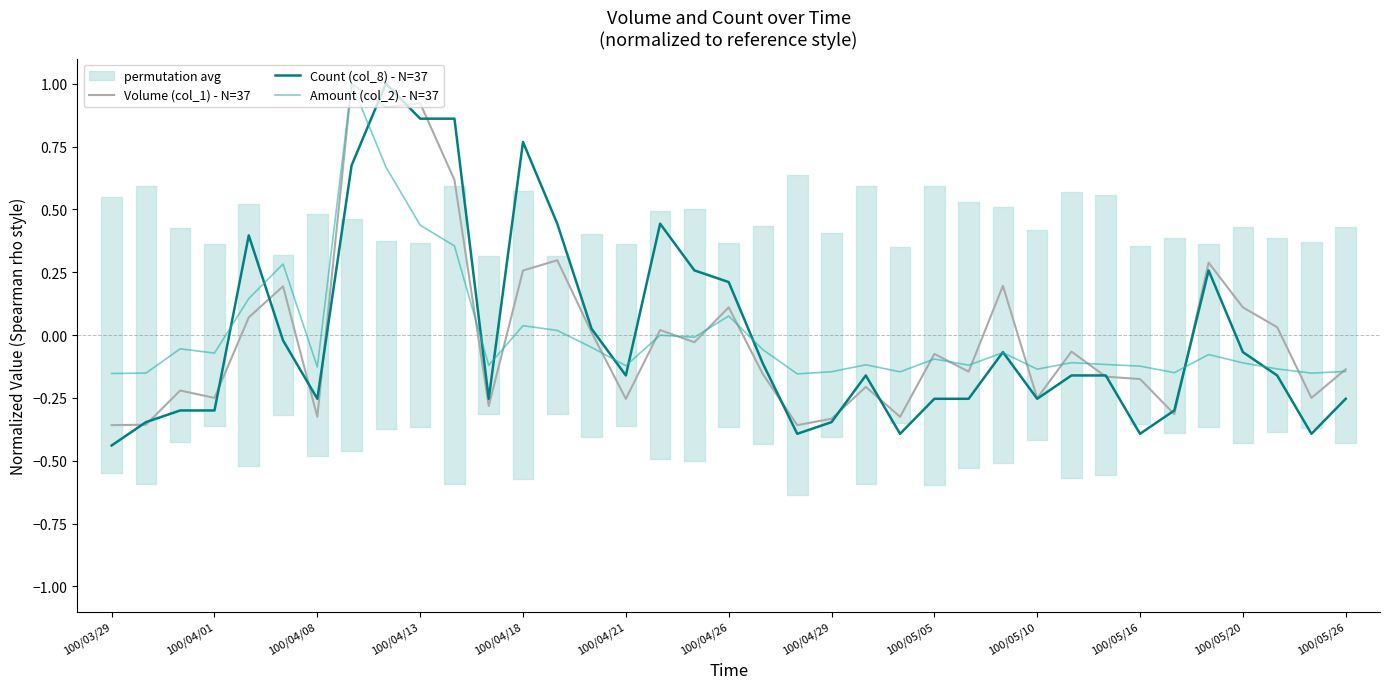

What is the minimum value shown in the chart?

-0.4